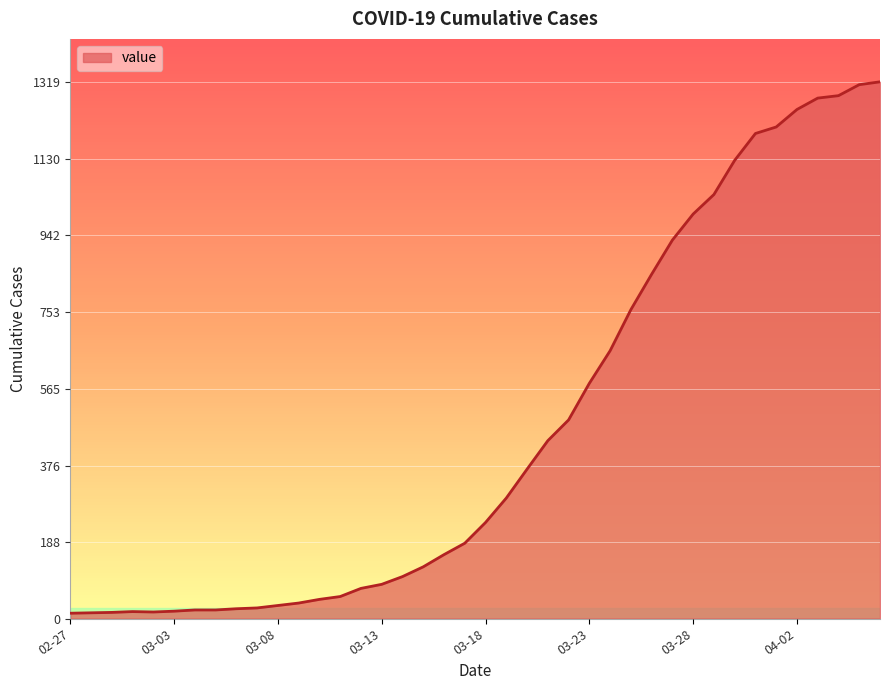

What is the greatest value displayed?

1319